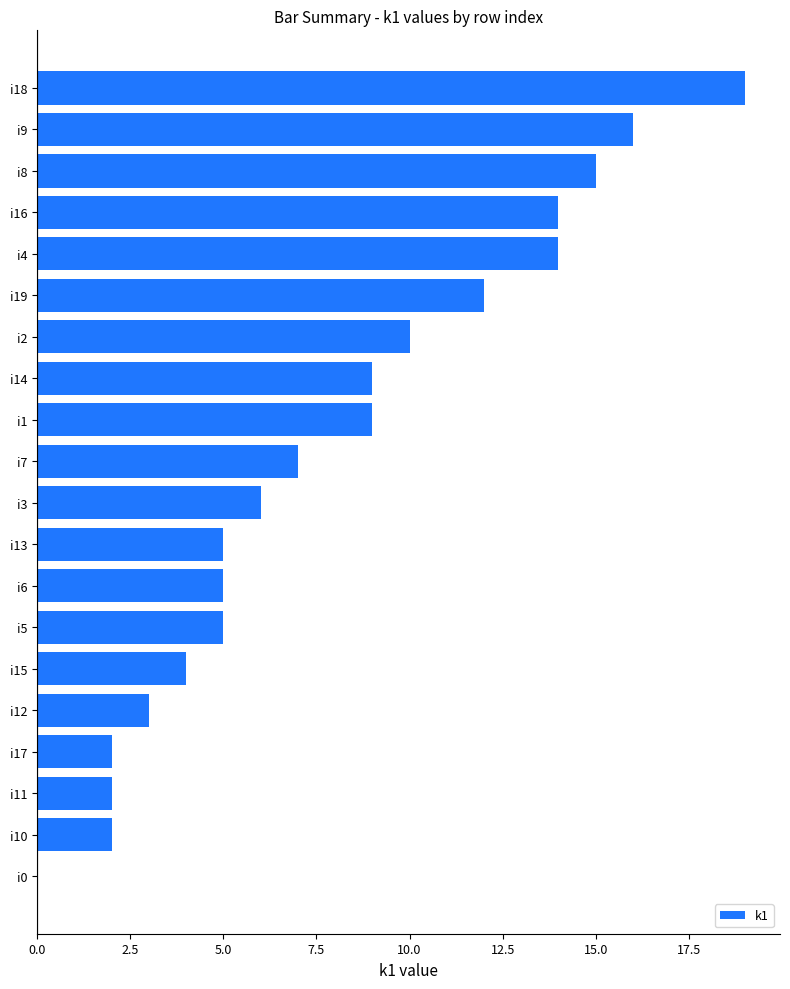

Approximately how many times larger is the value at i16 compared to i19?

1.2